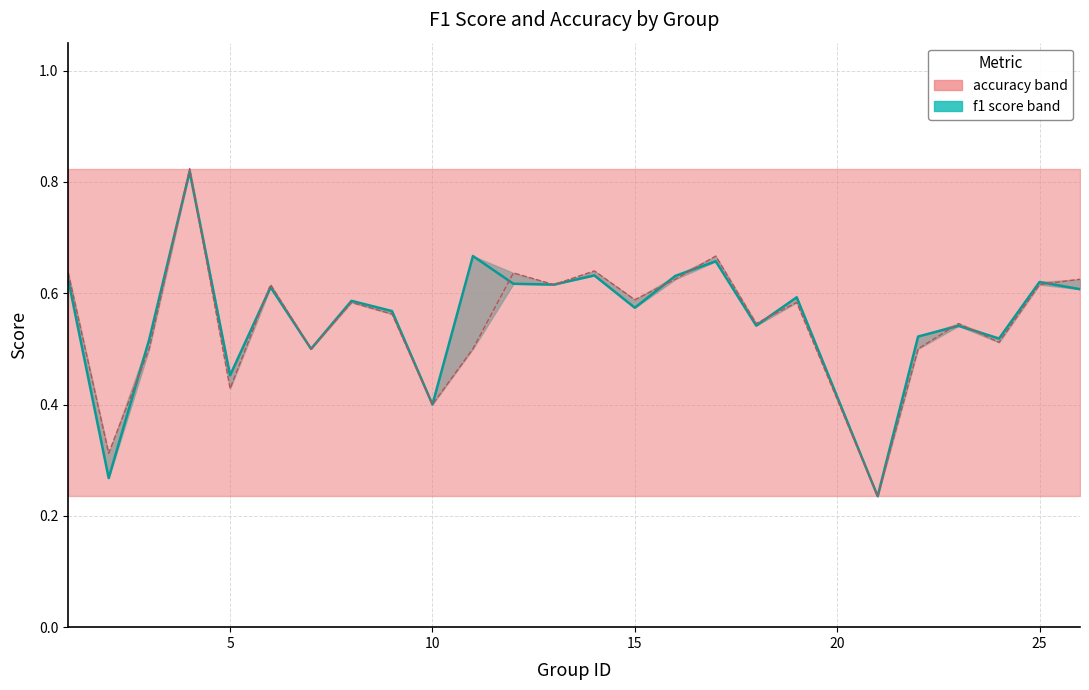

Rank the series by their average value, from lowest to highest.

accuracy, f1